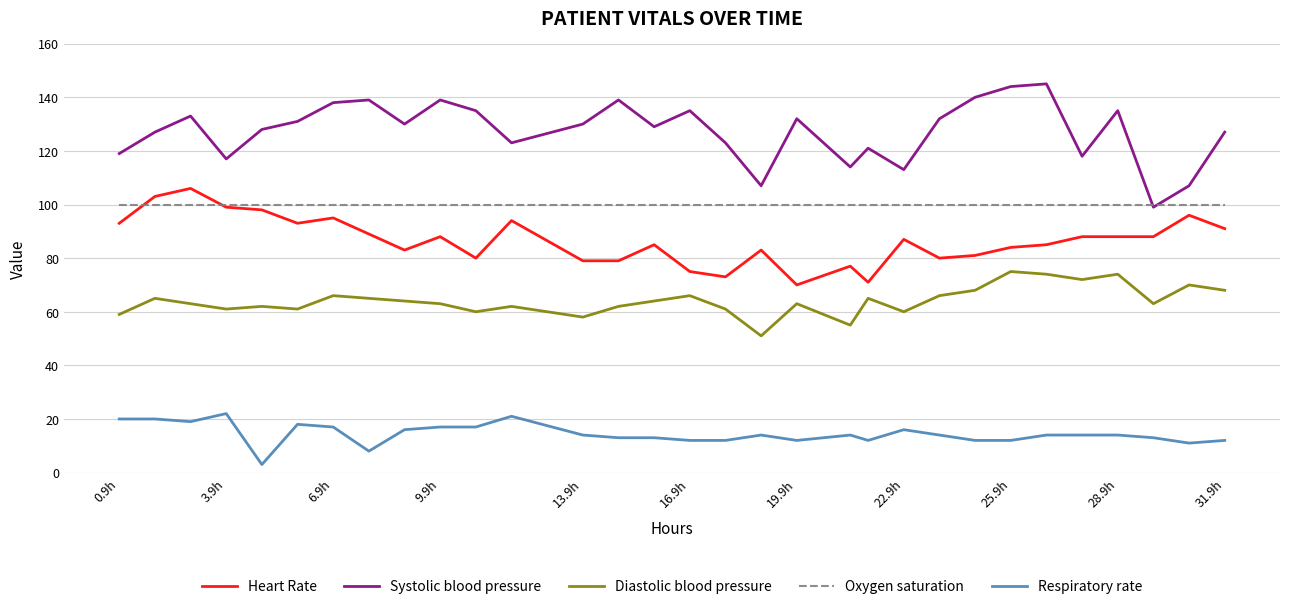

What is the maximum value for Heart Rate?

106